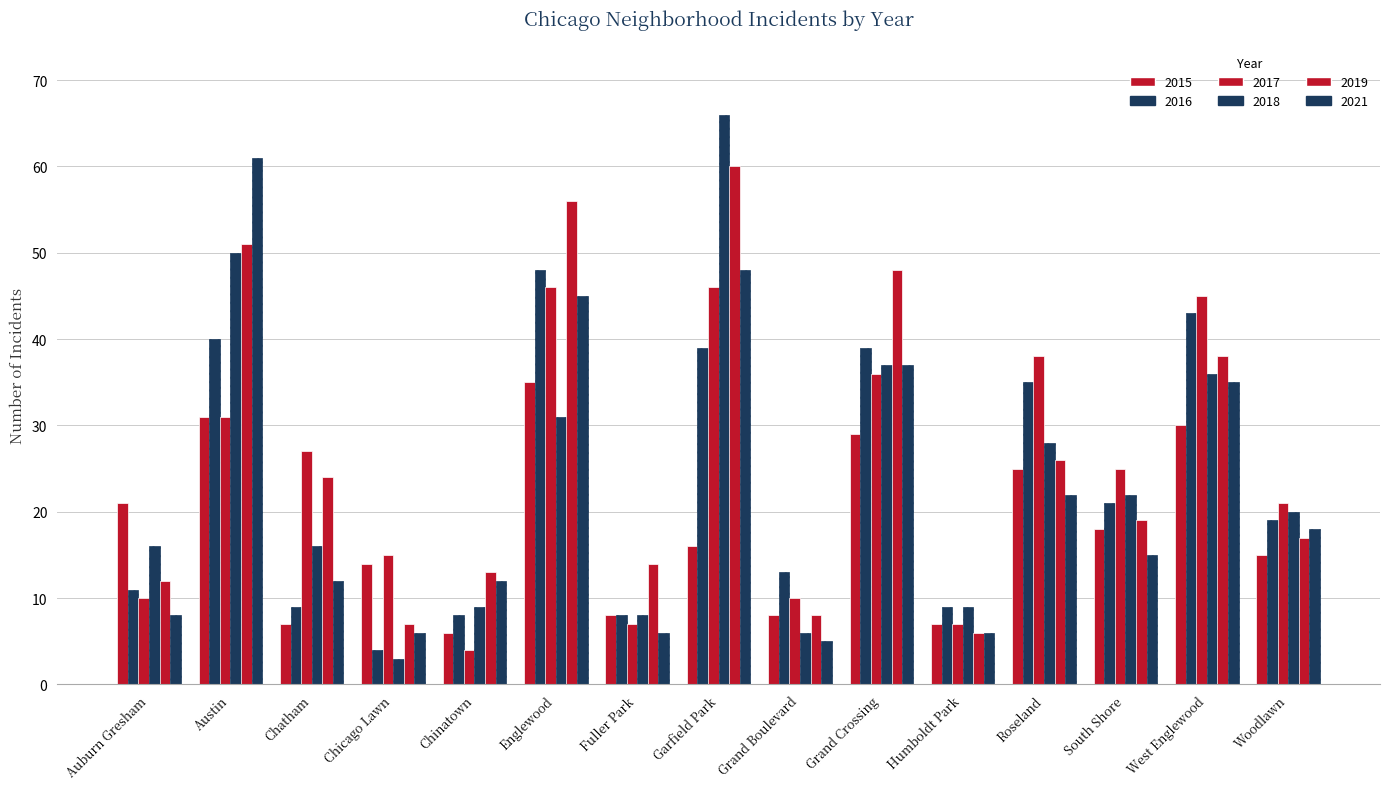

How many groups of bars are there?

15